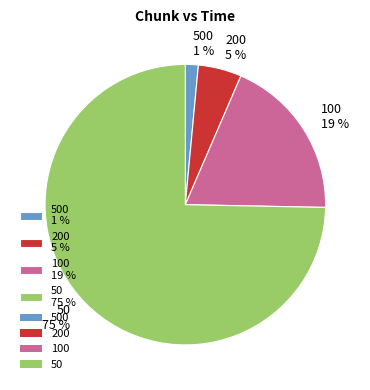

To the nearest percent, what portion does 100 19 % represent?

19%